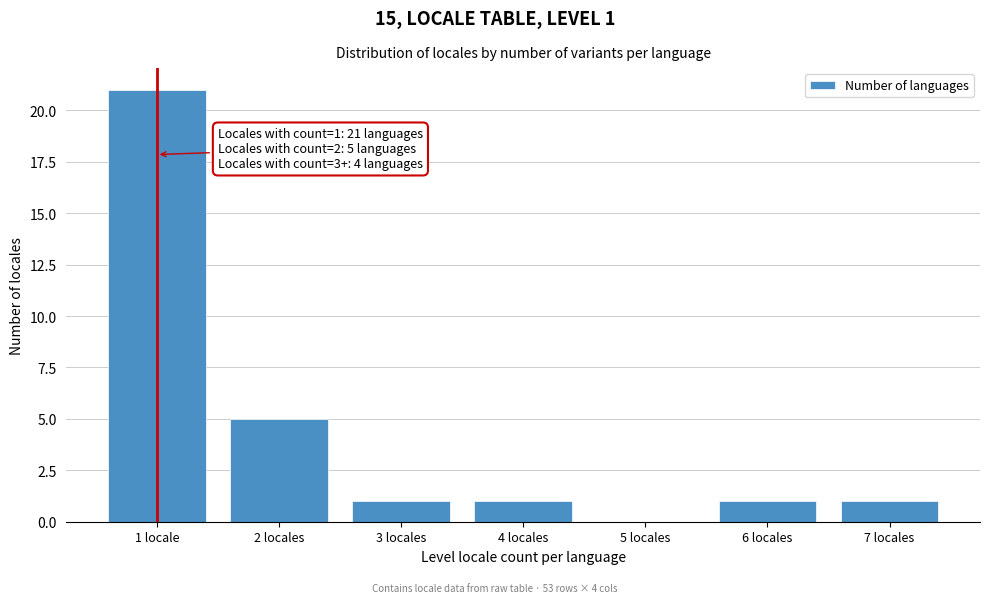

Reading left to right, what are all the values shown in this chart?

1 locale=21	2 locales=5	3 locales=1	4 locales=1	5 locales=0	6 locales=1	7 locales=1